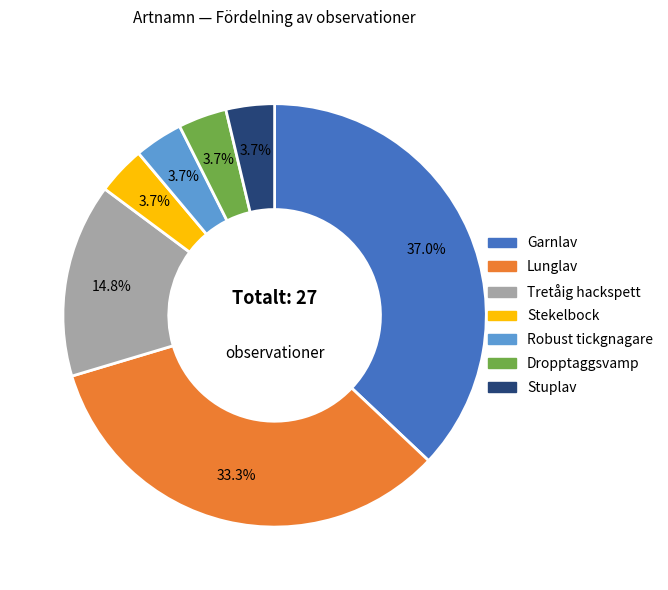

Is Stekelbock the majority of the pie?

No